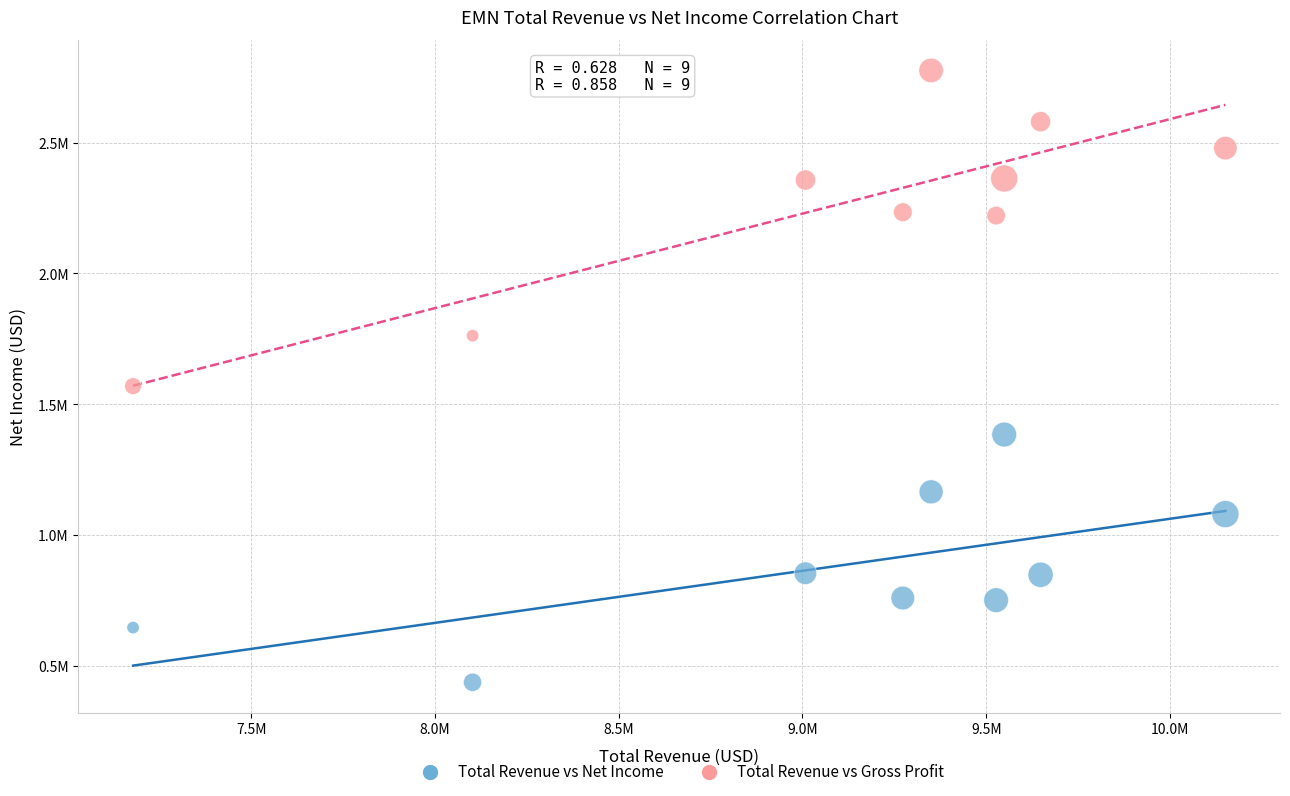

What are all the series names shown in the legend?

Total Revenue vs Net Income, Total Revenue vs Gross Profit